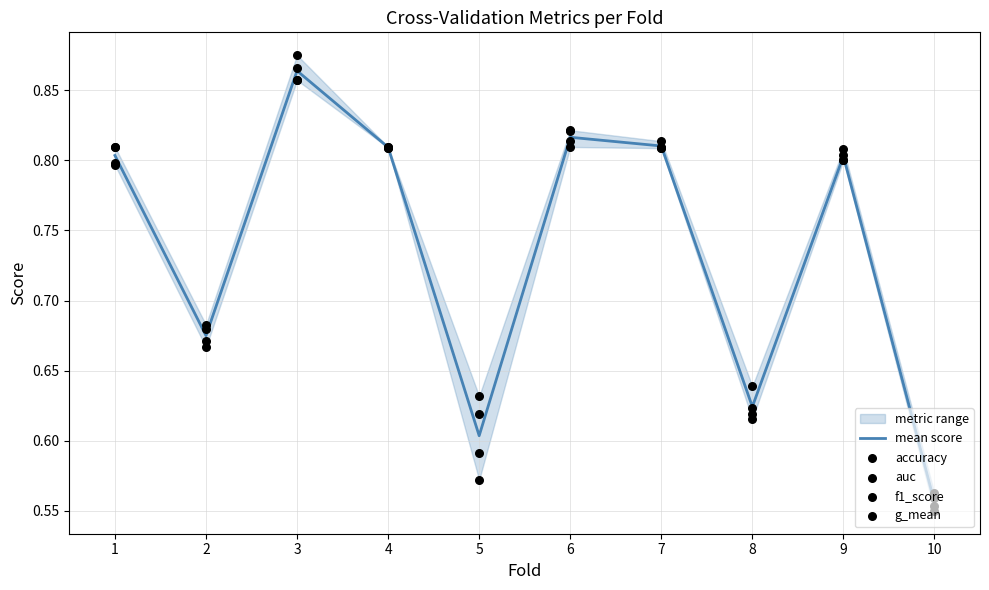

Is the value of auc at 6 greater than the value of g_mean at 7?

Yes